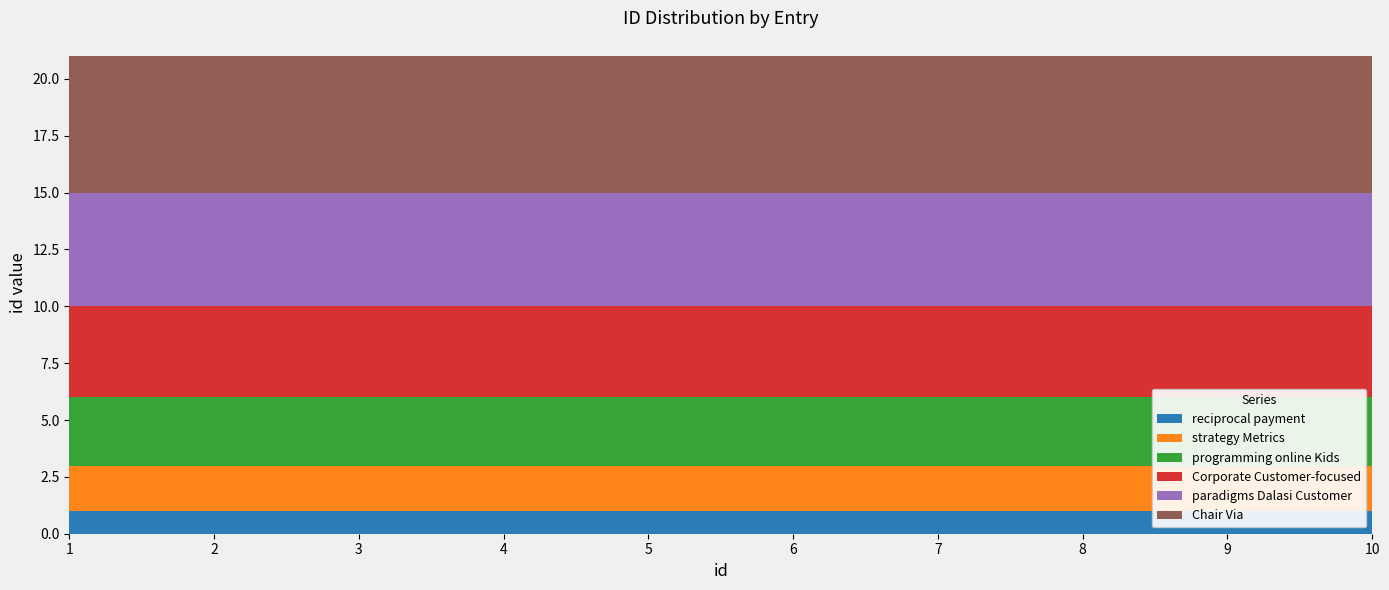

Reading right to left, what are all the values shown in this chart?

reciprocal payment: 10=1	9=1	8=1	7=1	6=1	5=1	4=1	3=1	2=1	1=1
strategy Metrics: 10=2	9=2	8=2	7=2	6=2	5=2	4=2	3=2	2=2	1=2
programming online Kids: 10=3	9=3	8=3	7=3	6=3	5=3	4=3	3=3	2=3	1=3
Corporate Customer-focused: 10=4	9=4	8=4	7=4	6=4	5=4	4=4	3=4	2=4	1=4
paradigms Dalasi Customer: 10=5	9=5	8=5	7=5	6=5	5=5	4=5	3=5	2=5	1=5
Chair Via: 10=6	9=6	8=6	7=6	6=6	5=6	4=6	3=6	2=6	1=6